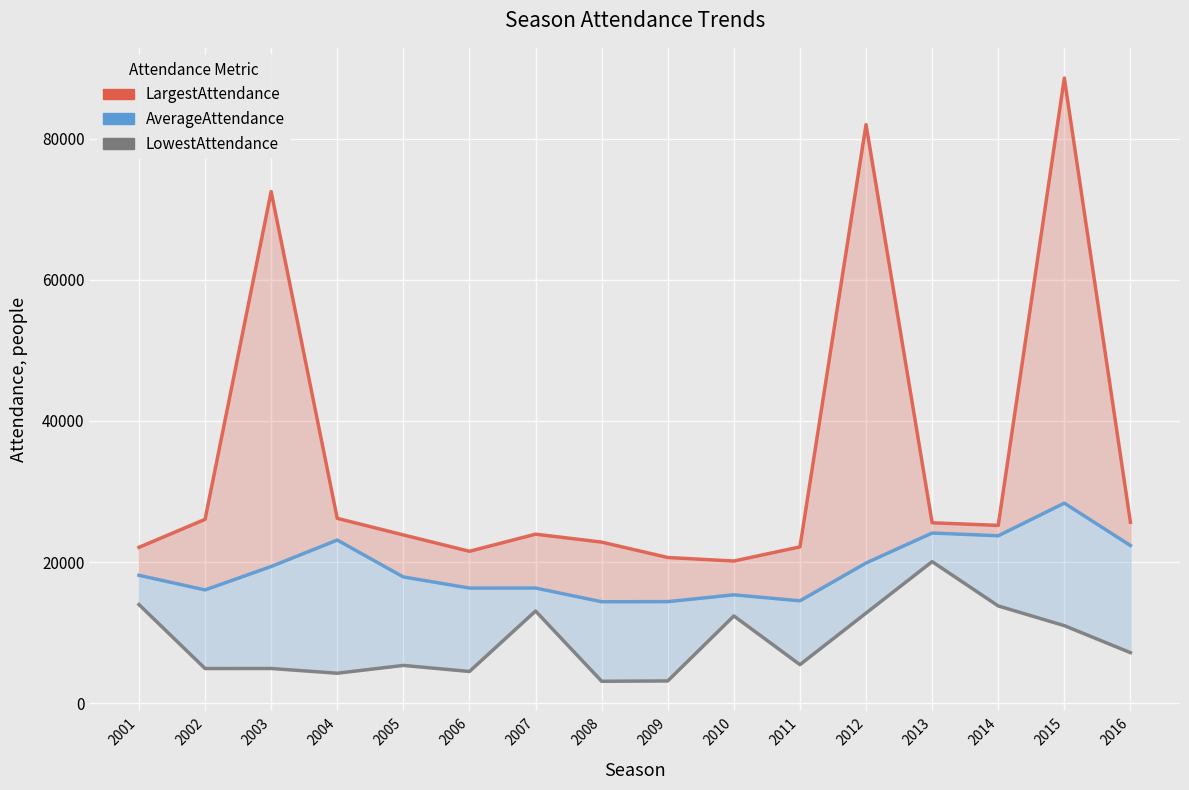

Where is the first local maximum for LowestAttendance?

2003